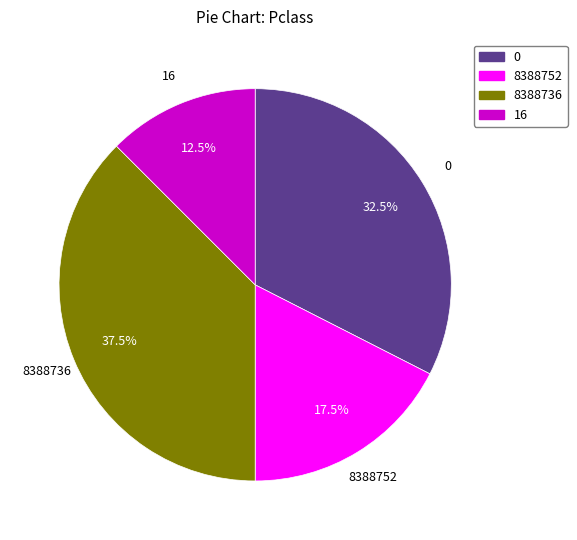

What is the total percentage of 8388736 and 16?

50.0%